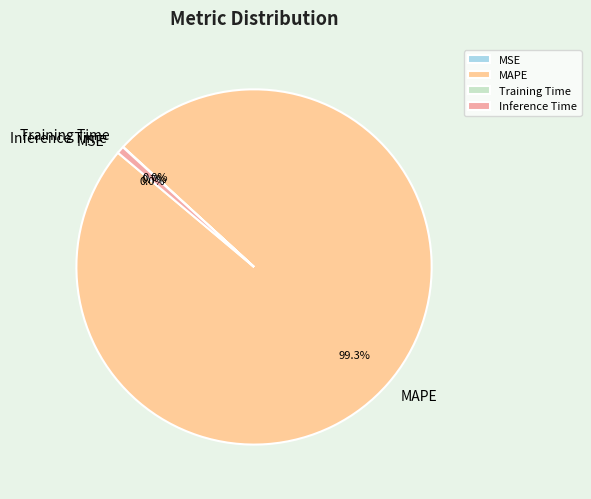

What is the majority slice?

MAPE